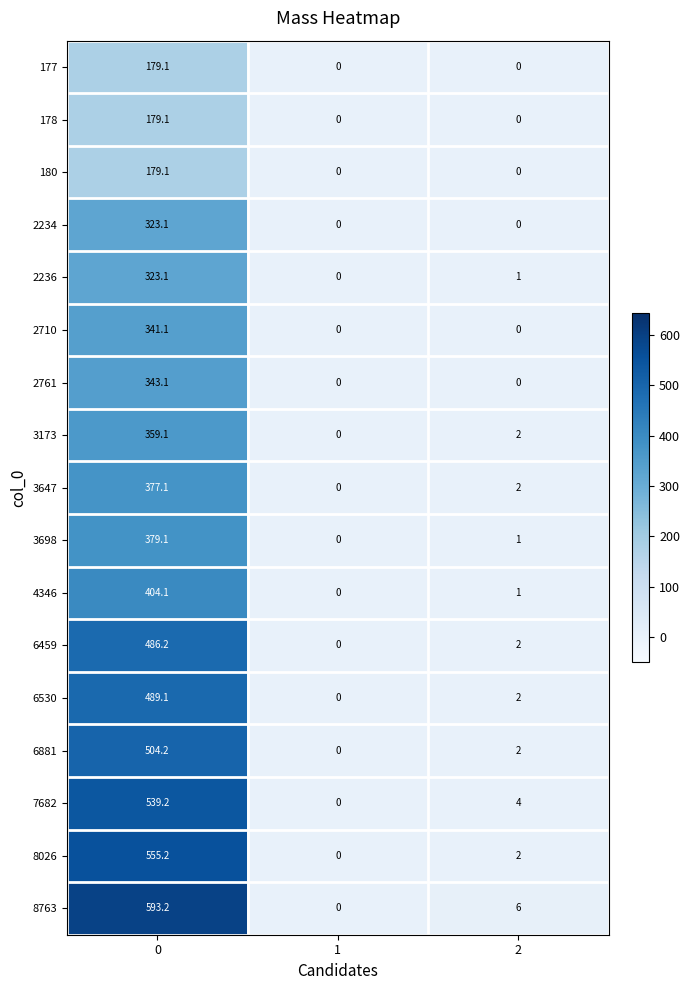

What is the greatest value displayed?

593.2